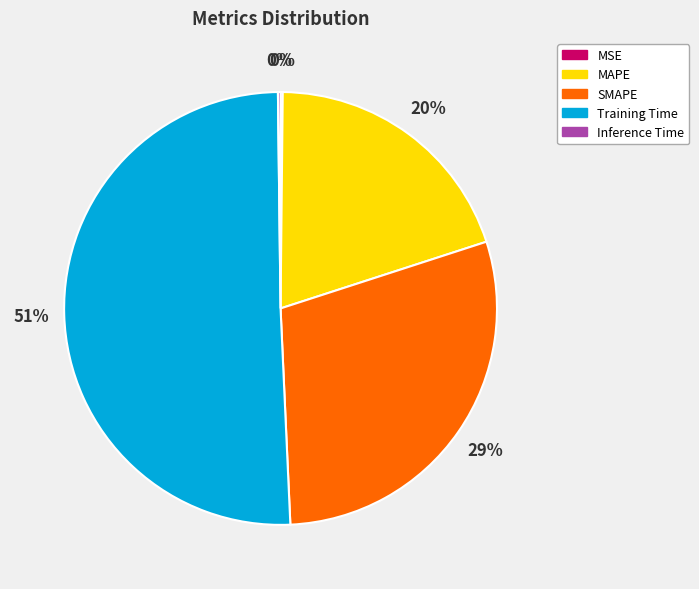

To the nearest percent, what percentage of the pie is Training Time?

51%